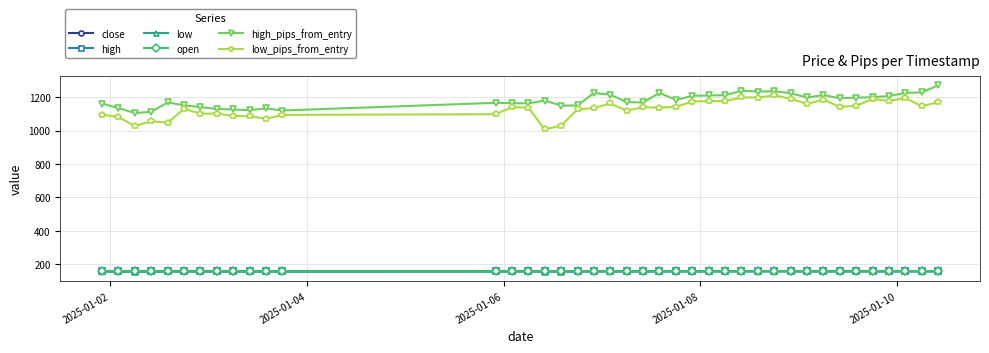

What is the value of the low point at the 20th from the left?

157.8